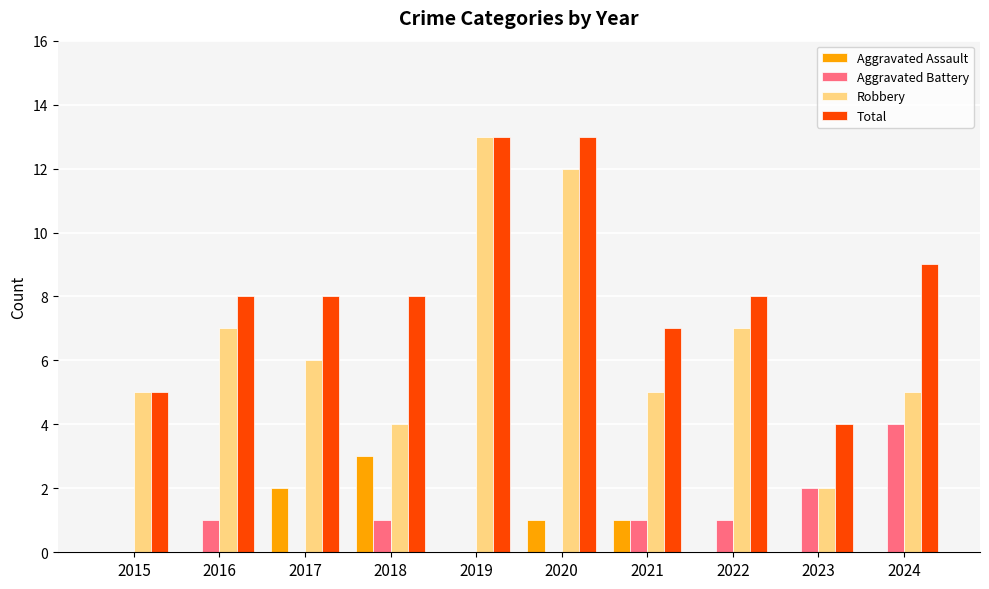

What is the total value across all series at 2017?

16